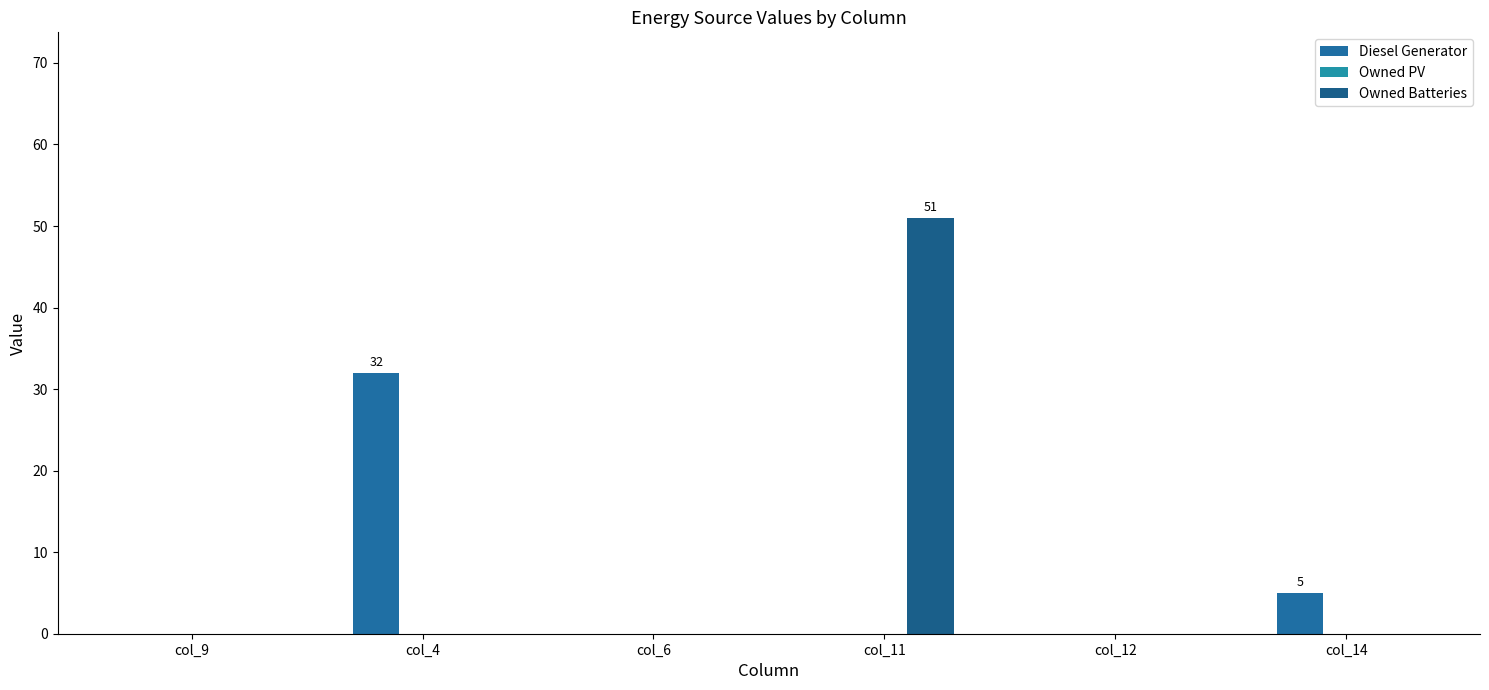

At col_12, list the series in order from largest to smallest.

Diesel Generator, Owned PV, Owned Batteries